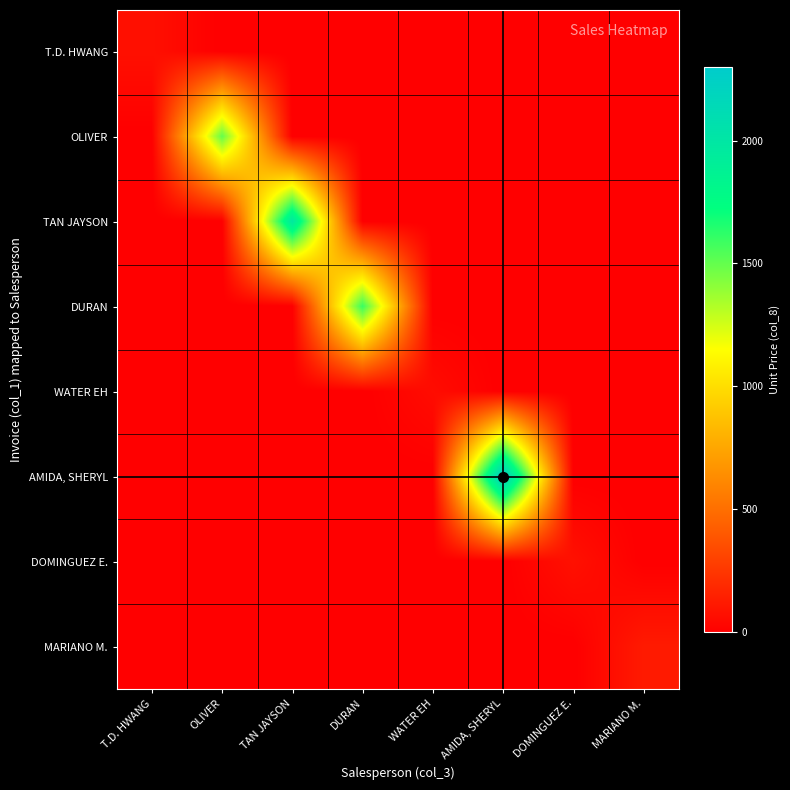

Which series changed the most between OLIVER and TAN JAYSON?

TAN JAYSON